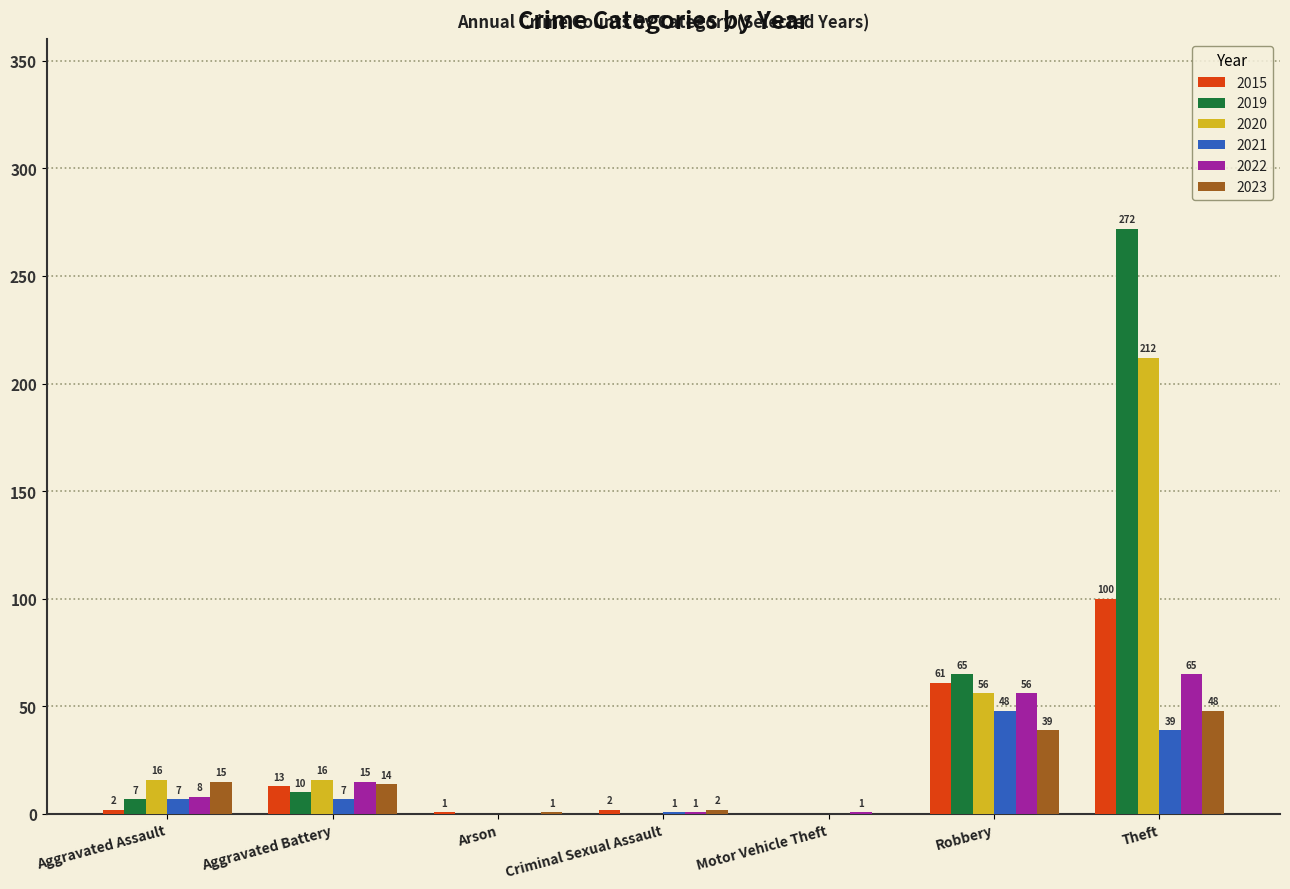

What is the maximum value for 2022?

65